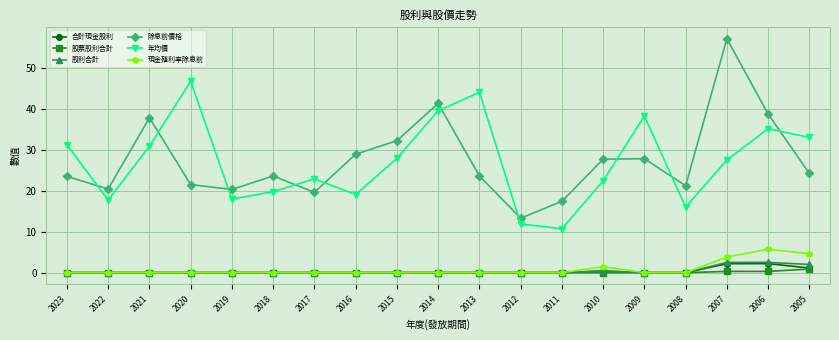

At which label is 現金殖利率除息前 closest to 2?

2010